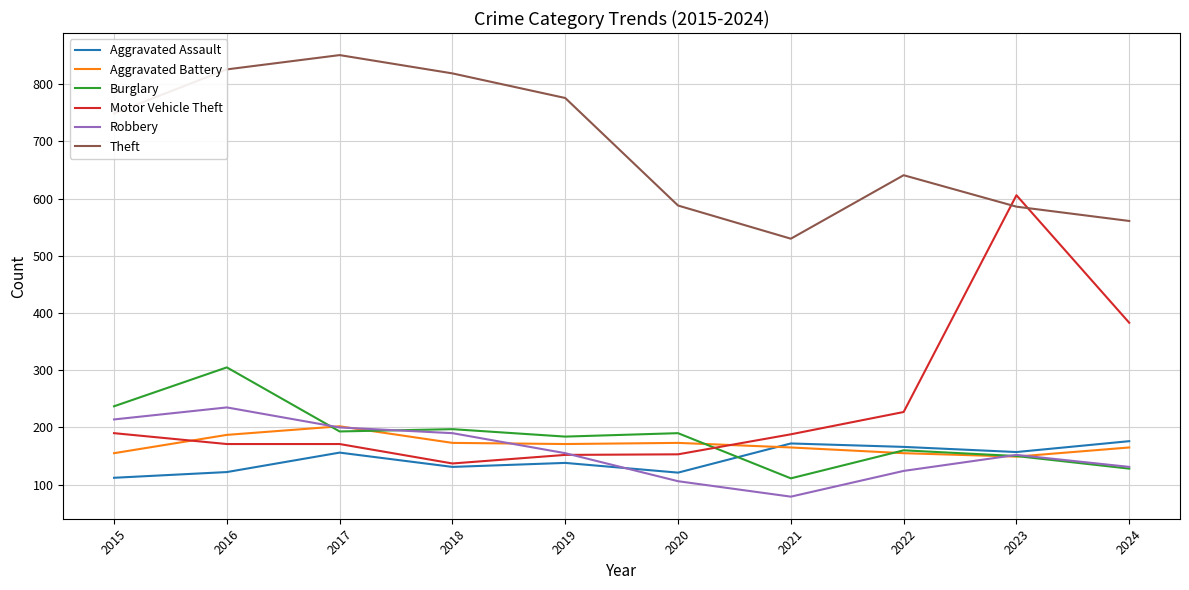

Is this an area chart (filled region under the line)?

No